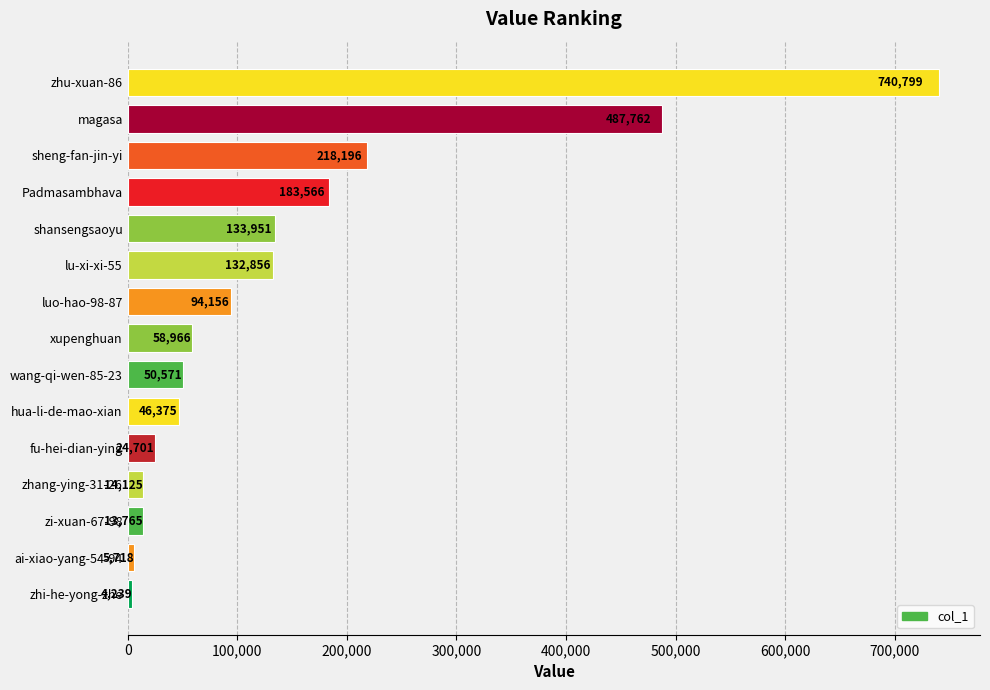

Rank the categories by value from lowest to highest.

zhi-he-yong-zhe, ai-xiao-yang-54-94, zi-xuan-67-98, zhang-ying-31-26, fu-hei-dian-ying, hua-li-de-mao-xian, wang-qi-wen-85-23, xupenghuan, luo-hao-98-87, lu-xi-xi-55, shansengsaoyu, Padmasambhava, sheng-fan-jin-yi, magasa, zhu-xuan-86